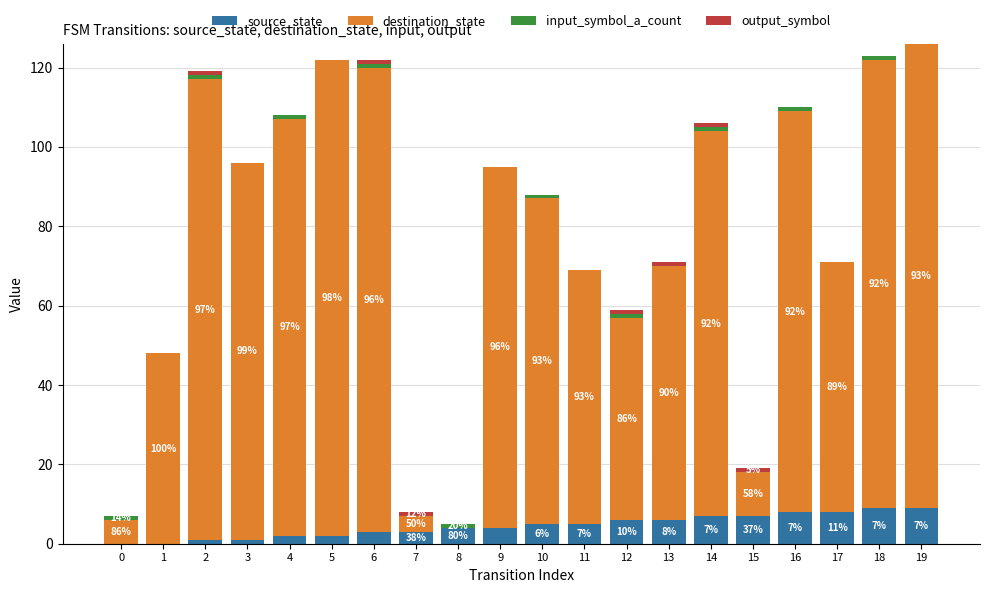

Are the bars grouped side by side (vs. stacked)?

No